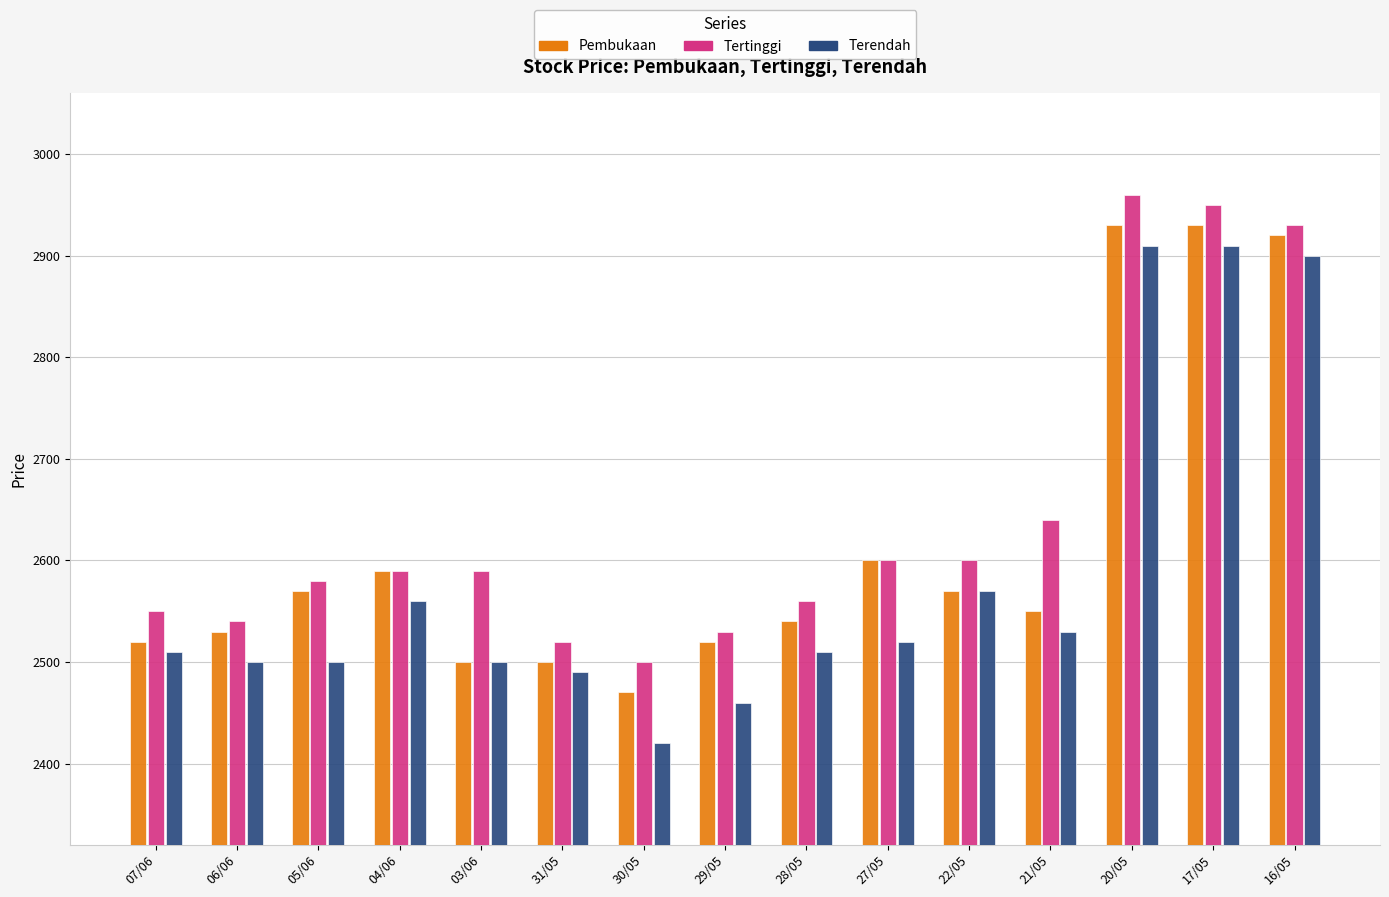

What is the difference between the highest and lowest values at 31/05?

30